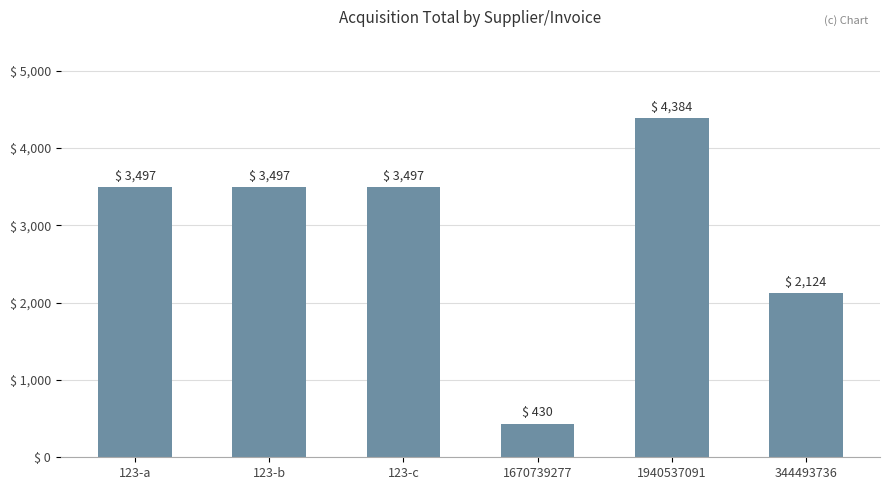

Reading left to right, extract all data points from this chart.

123-a=3497	123-b=3497	123-c=3497	1670739277=430	1940537091=4384	344493736=2124